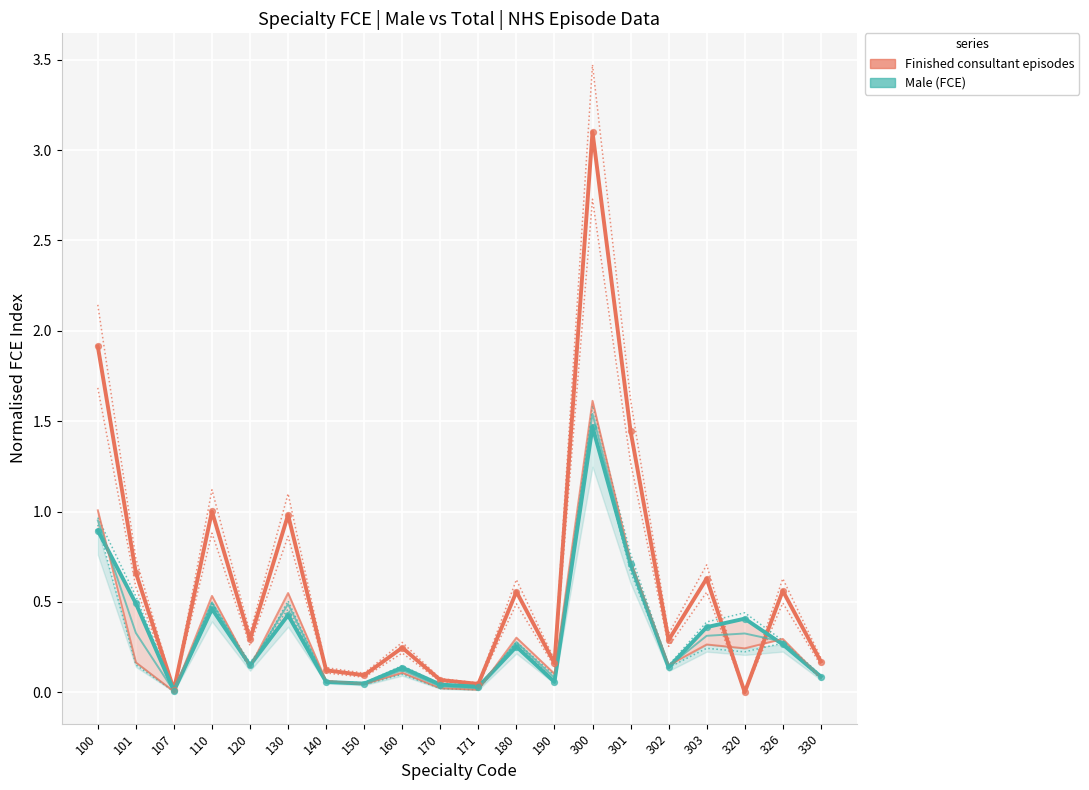

What is the total value across all series at 190?

0.2